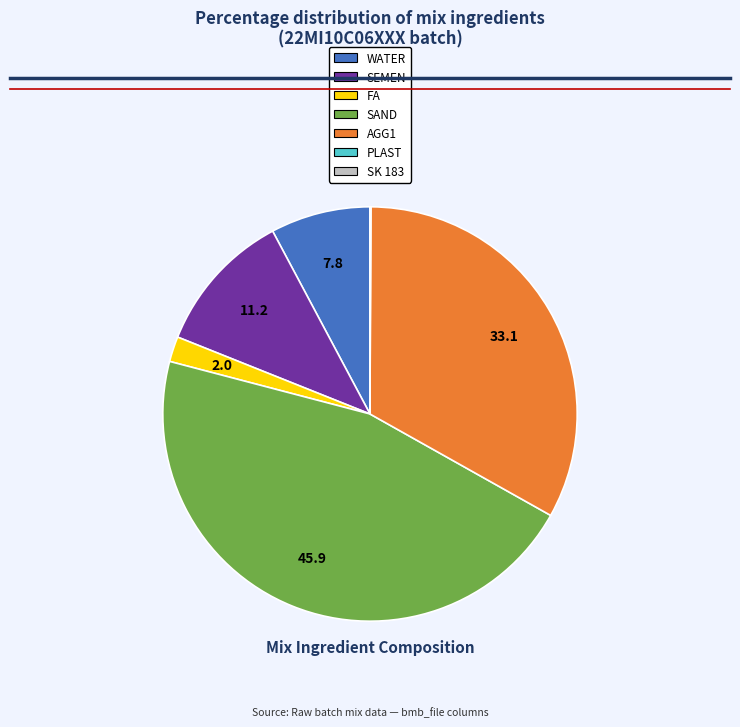

Do FA and SAND together represent more than half of the pie?

No